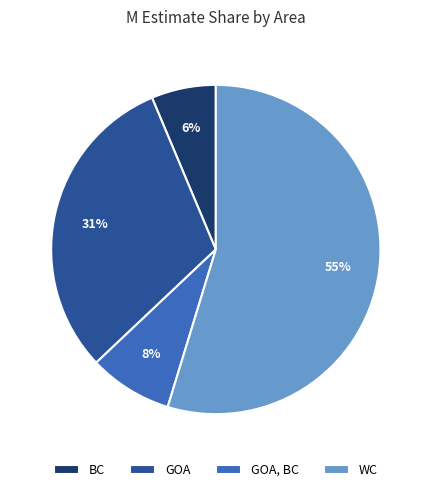

Is there any slice that represents more than half of the pie?

Yes